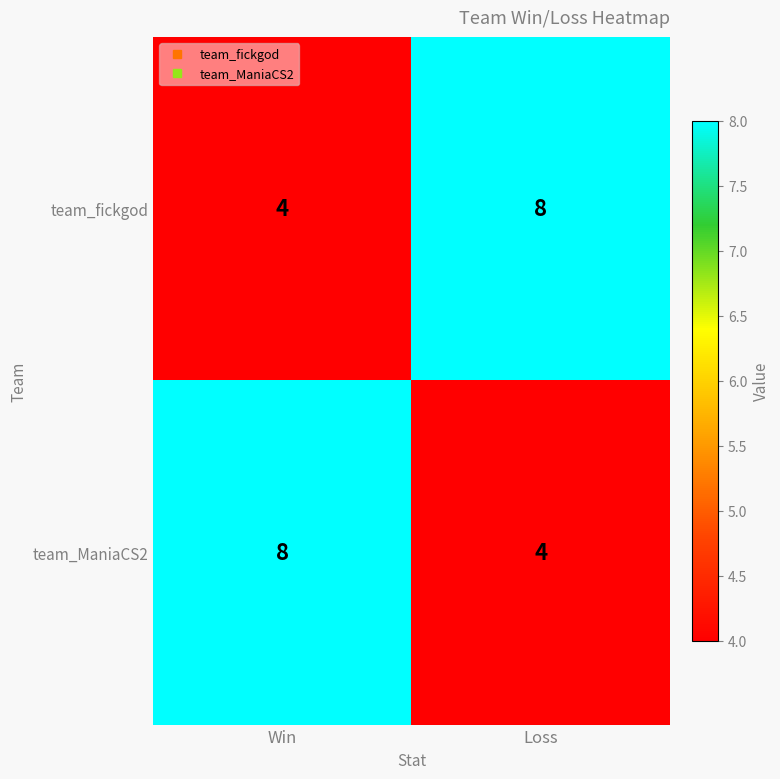

What value does the team_ManiaCS2 series have at Loss?

4